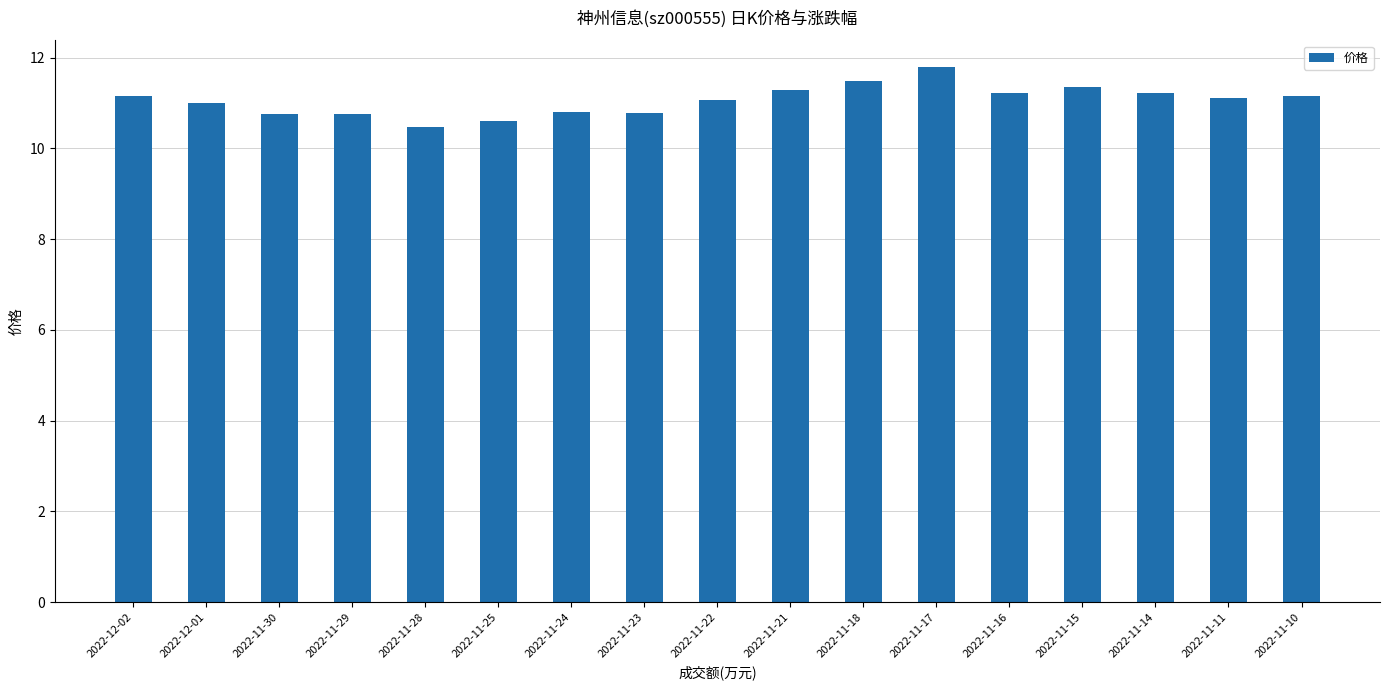

Which category has the highest value across all series?

2022-11-17